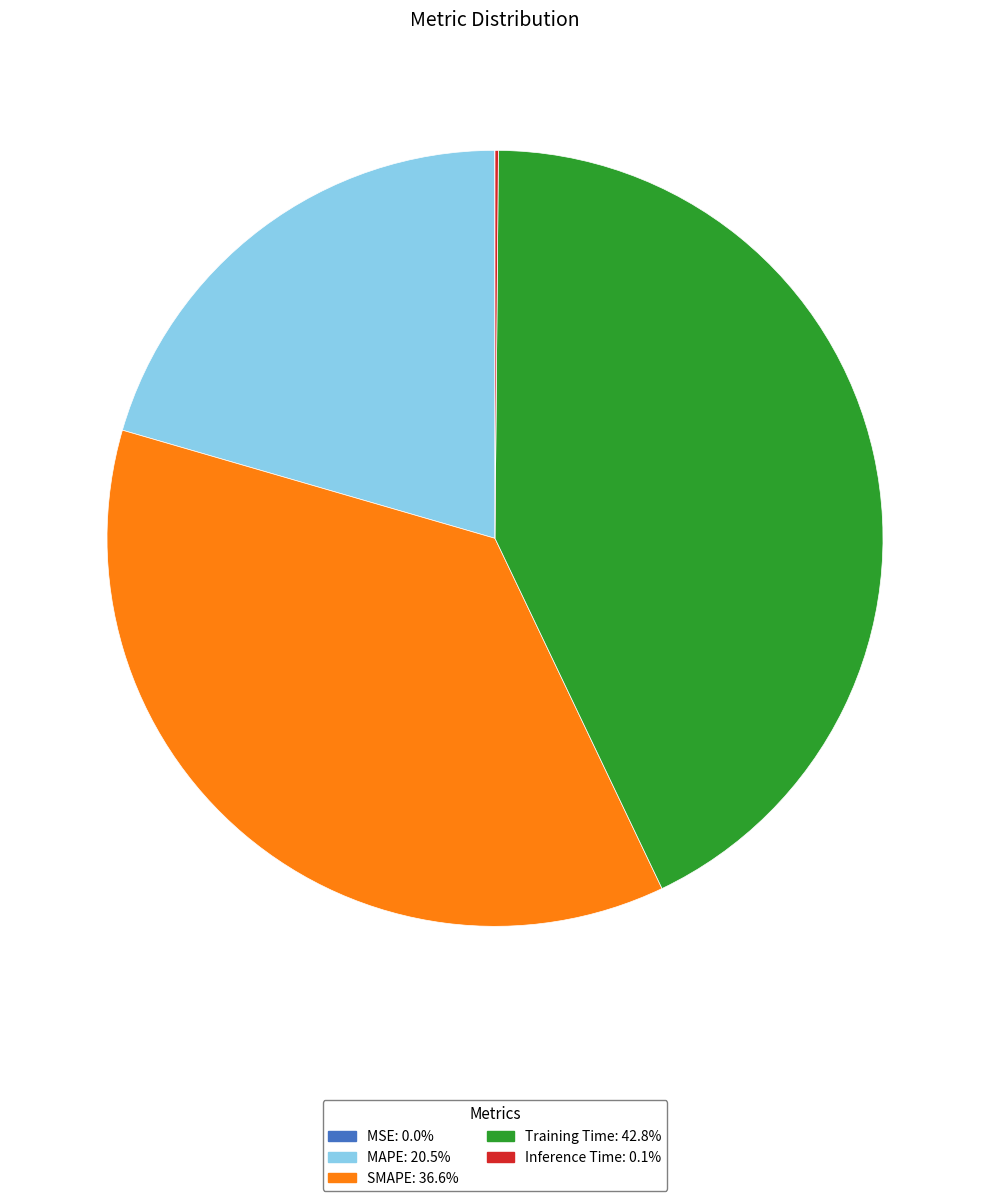

Which has a higher value, SMAPE or Training Time?

Training Time